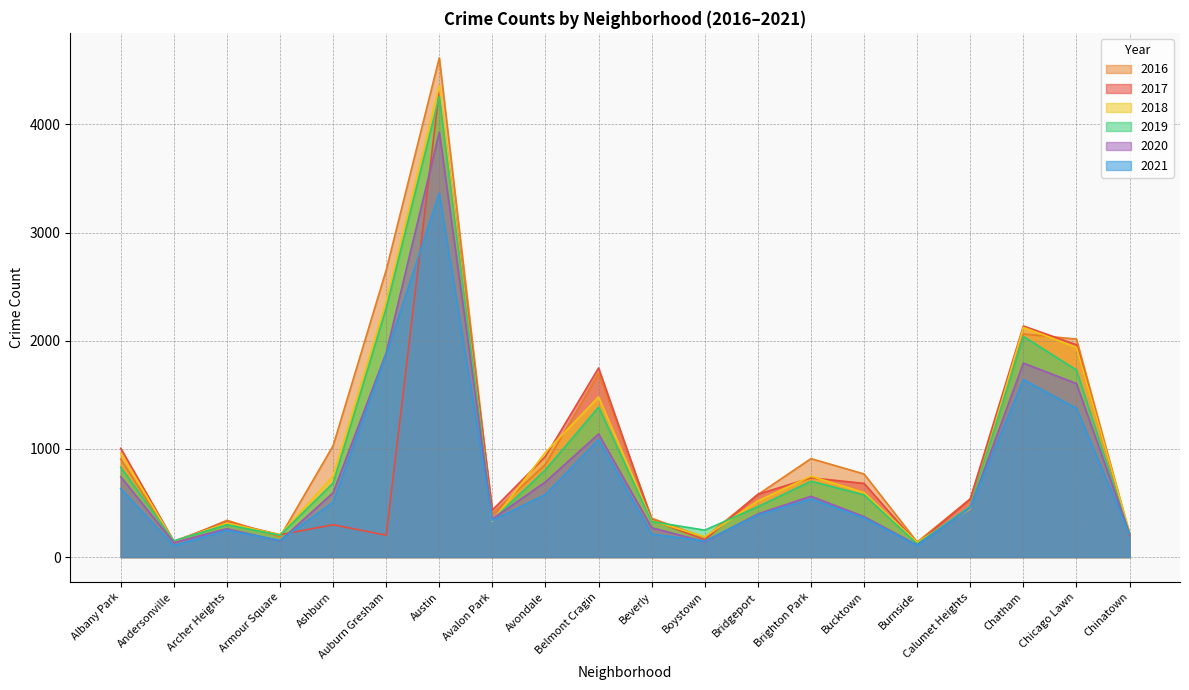

What is the difference between the maximum and second lowest values in the 2018 series?

4212